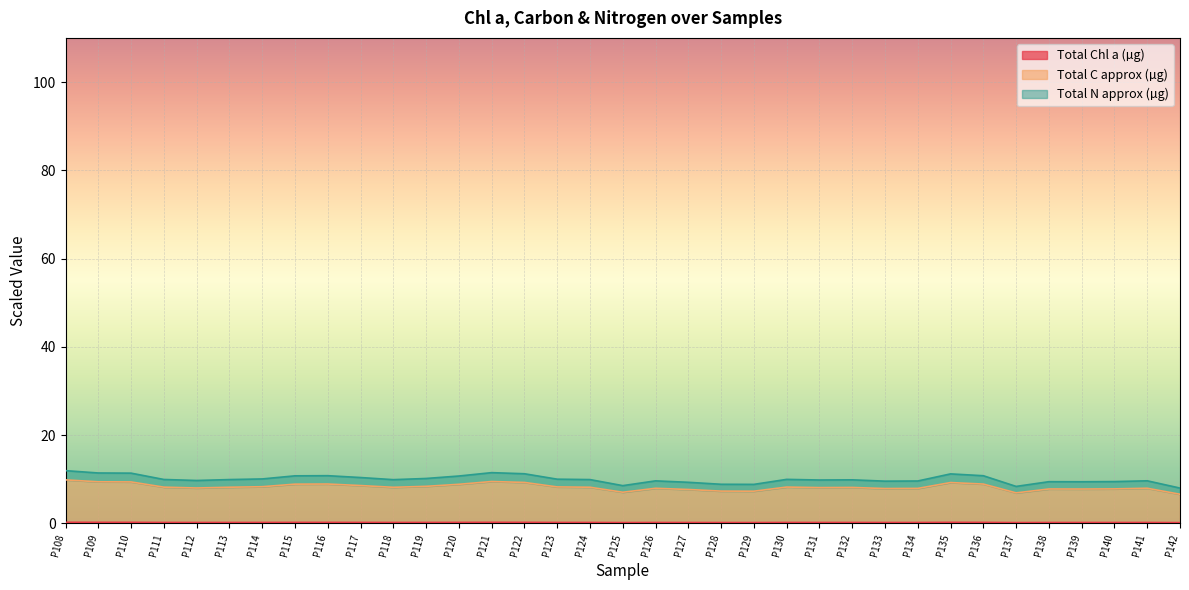

Which series changed the most between P122 and P134?

Total N approx (µg)